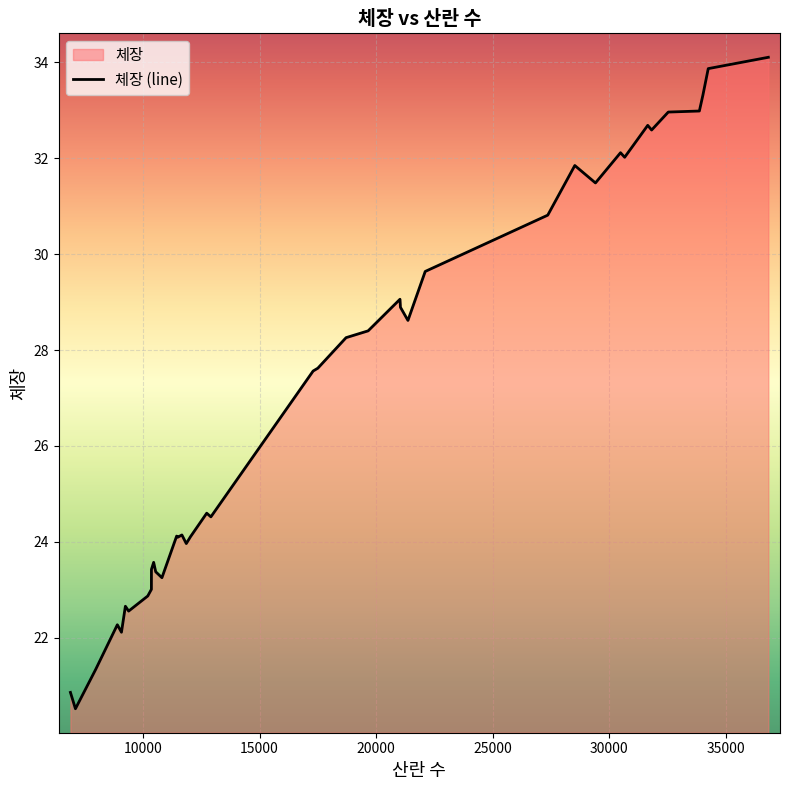

What is the difference between the maximum and minimum values?

13.6